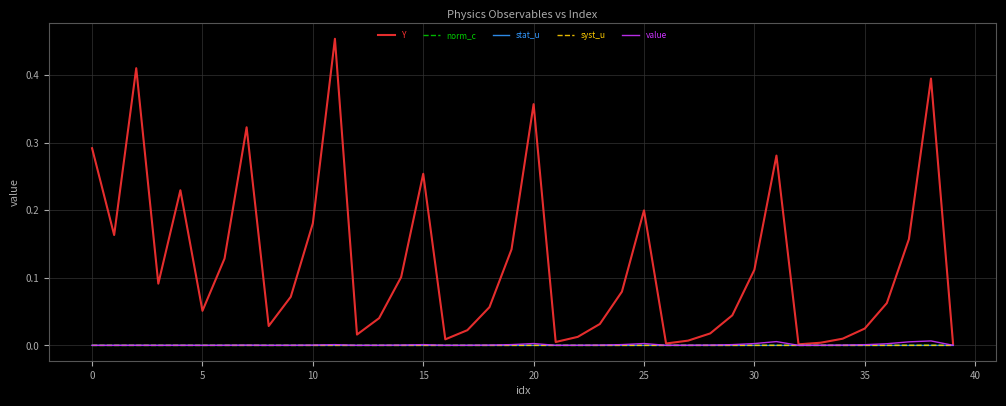

Which series has the largest total across all categories?

Y